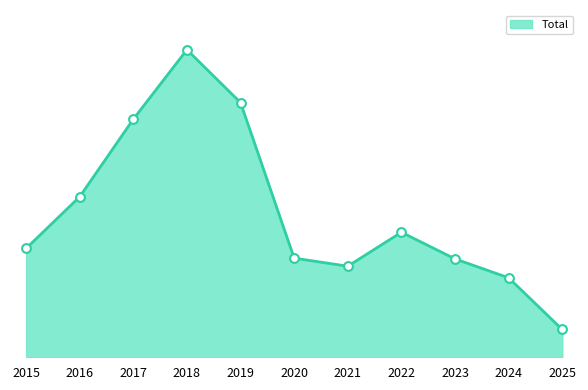

Which has a higher value, 2022 or 2015?

2022